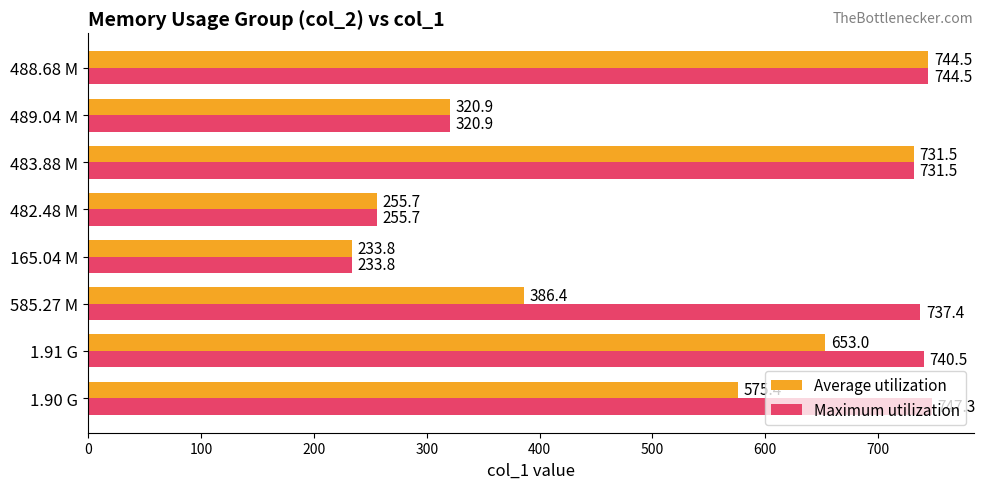

What is the difference between the maximum and second lowest values in the Average utilization series?

488.8